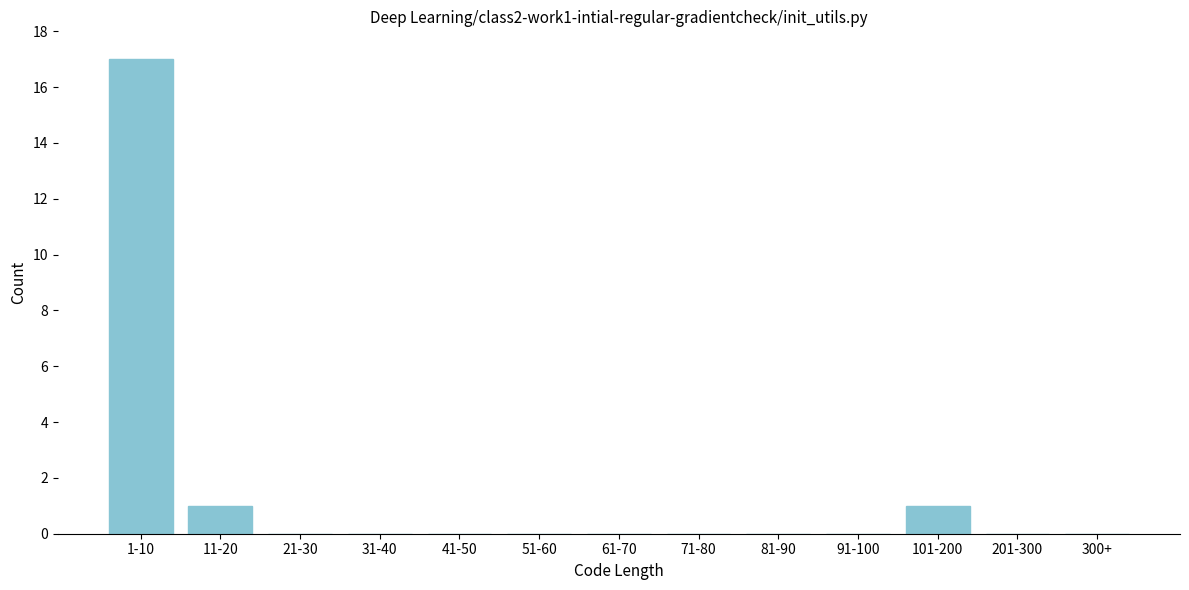

Reading left to right, what are all the values shown in this chart?

1-10=17	11-20=1	21-30=0	31-40=0	41-50=0	51-60=0	61-70=0	71-80=0	81-90=0	91-100=0	101-200=1	201-300=0	300+=0